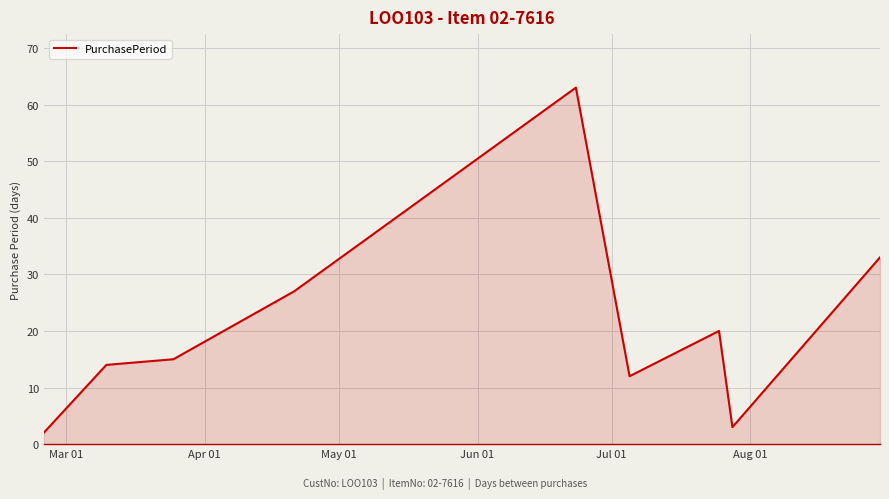

What is the difference between the maximum and minimum values?

61